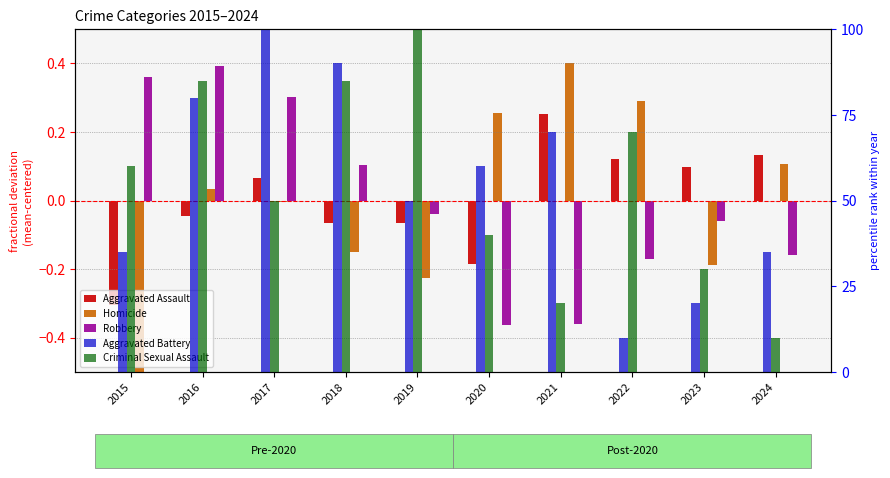

Reading right to left, transcribe all the data shown in this chart.

Aggravated Assault: 2024=0.1	2023=0.1	2022=0.1	2021=0.3	2020=-0.2	2019=-0.1	2018=-0.1	2017=0.1	2016=-0.0	2015=-0.3
Homicide: 2024=0.1	2023=-0.2	2022=0.3	2021=0.4	2020=0.3	2019=-0.2	2018=-0.2	2017=-0.0	2016=0.0	2015=-0.5
Robbery: 2024=-0.2	2023=-0.1	2022=-0.2	2021=-0.4	2020=-0.4	2019=-0.0	2018=0.1	2017=0.3	2016=0.4	2015=0.4
Aggravated Battery: 2024=35.0	2023=20.0	2022=10.0	2021=70.0	2020=60.0	2019=50.0	2018=90.0	2017=100.0	2016=80.0	2015=35.0
Criminal Sexual Assault: 2024=10.0	2023=30.0	2022=70.0	2021=20.0	2020=40.0	2019=100.0	2018=85.0	2017=50.0	2016=85.0	2015=60.0